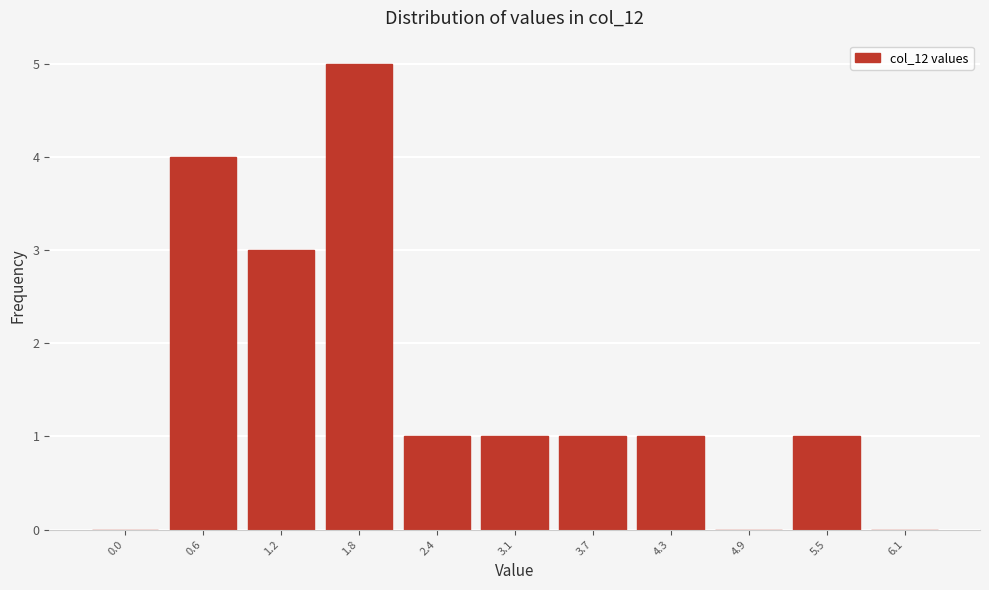

Reading left to right, what are all the values shown in this chart?

0.0=0	0.6=4	1.2=3	1.8=5	2.4=1	3.1=1	3.7=1	4.3=1	4.9=0	5.5=1	6.1=0